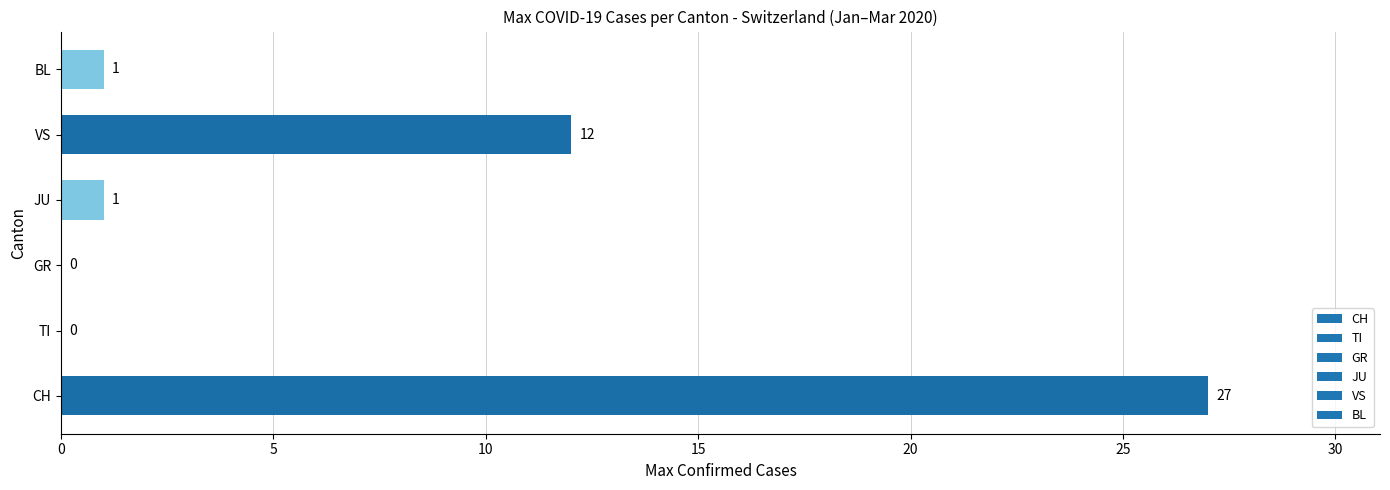

Where is the data nearest to the value 13?

VS